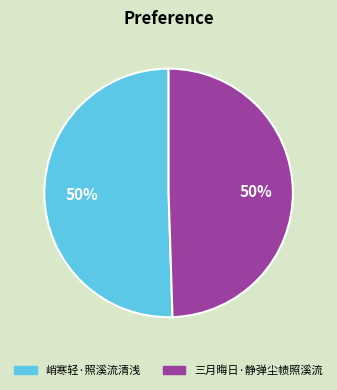

What is the ratio of the value at 三月晦日·静弹尘帻照溪流 to the value at 峭寒轻·照溪流清浅?

1.0